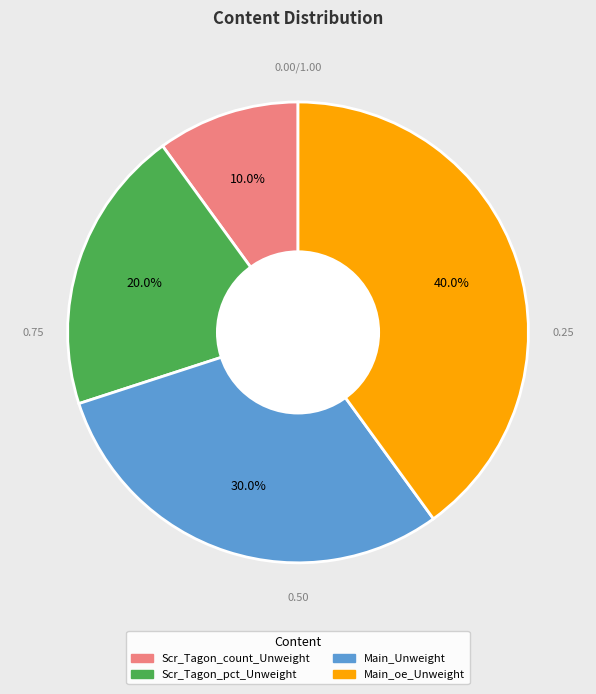

Count the number of slices in the pie.

4